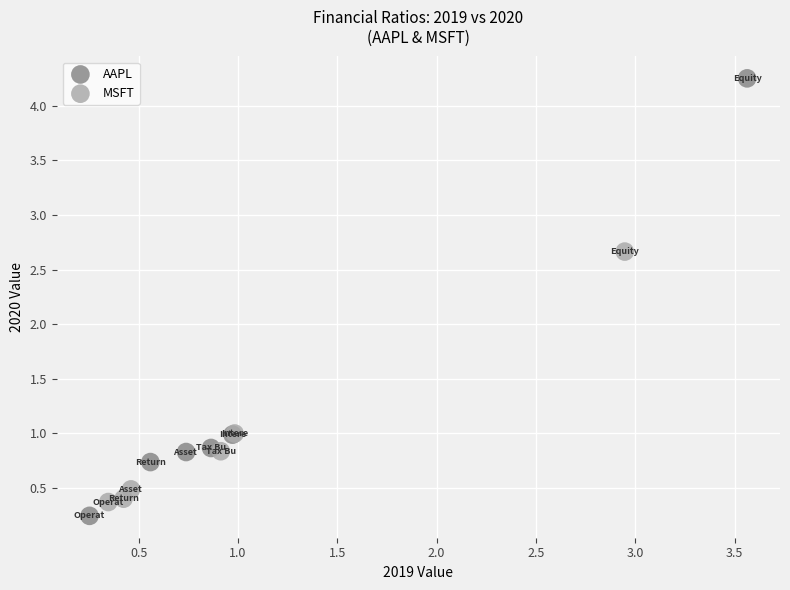

Which series has the largest Y range (max minus min)?

AAPL